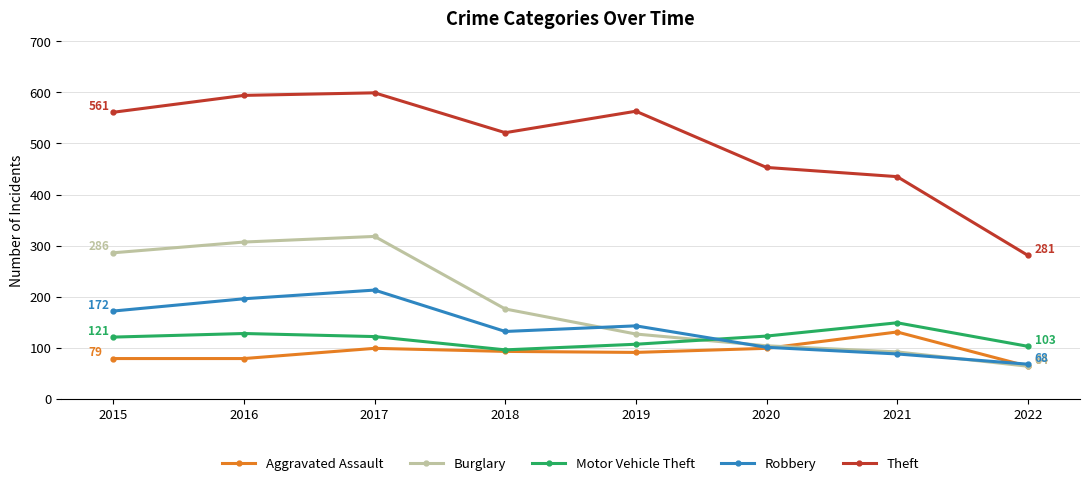

Does the chart have visible grid lines?

Yes